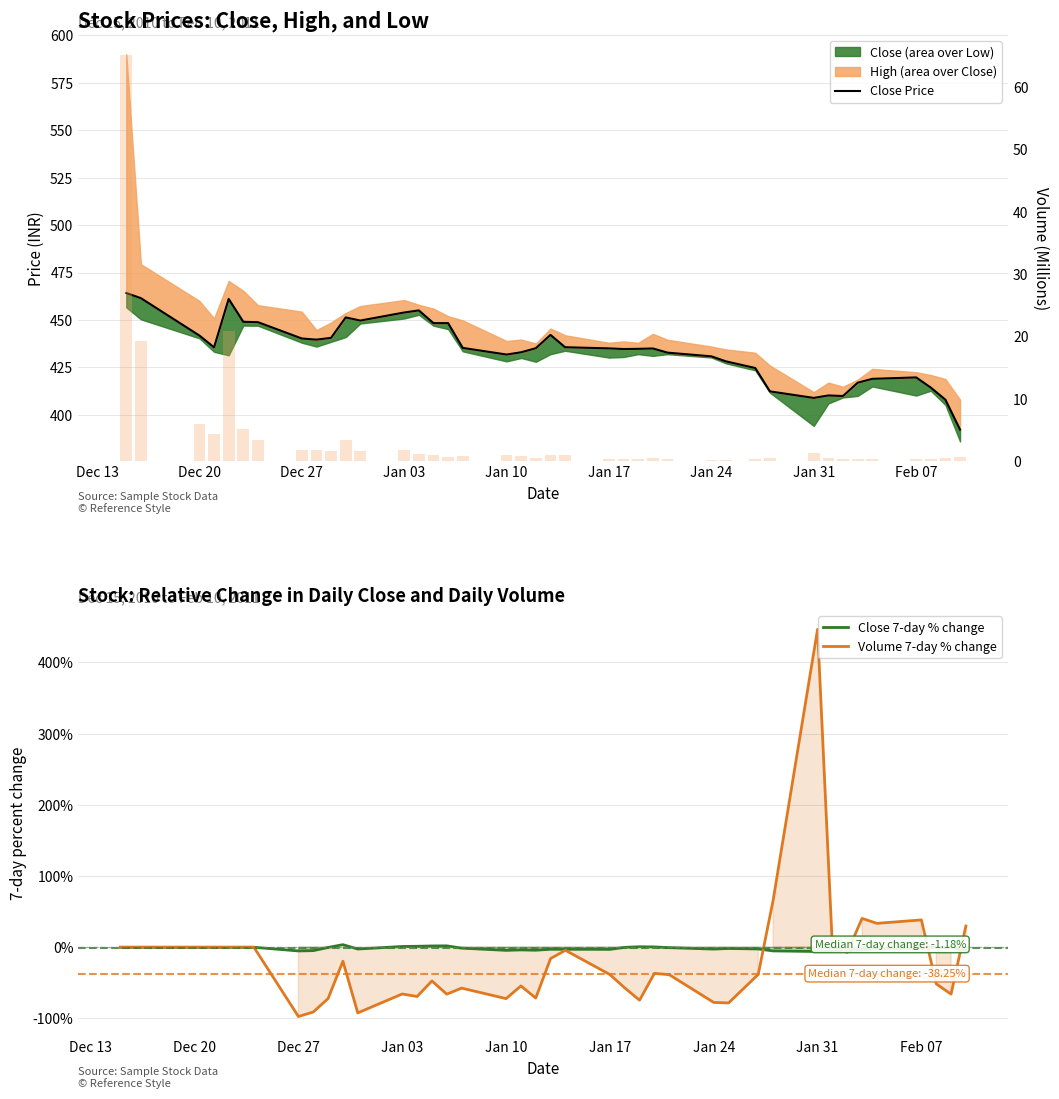

The Close 7-day % change series shows -3.0 at Jan 17. True or false?

True